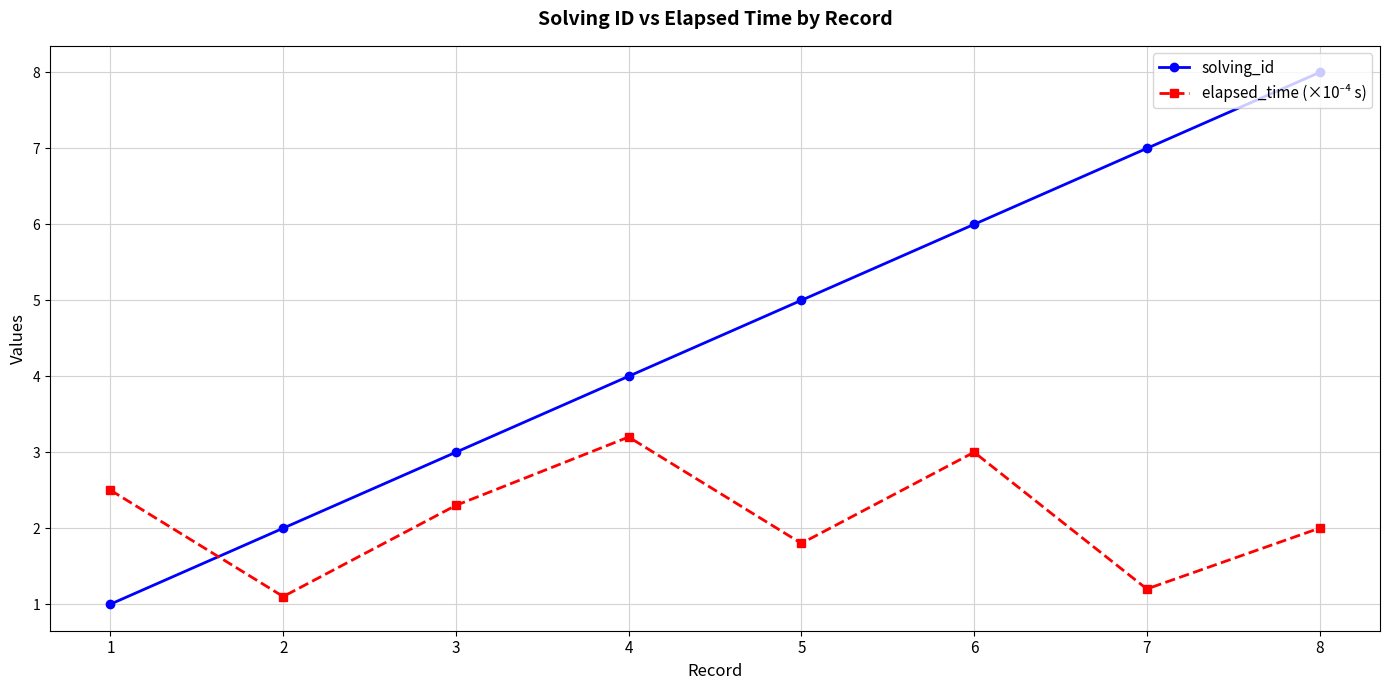

Between 2 and 8, which series saw the biggest shift?

solving_id